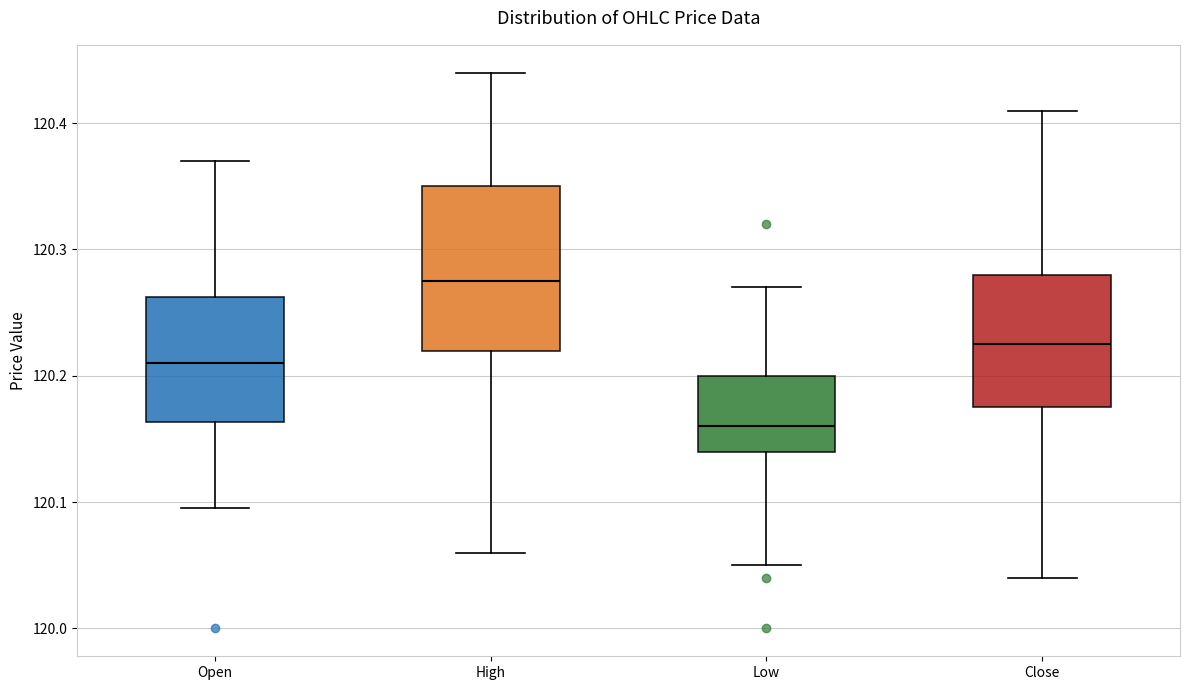

Where is the upper edge of the box for Open on the y-axis? The values are not printed on the chart, so give them approximately, as read against the axis.

120.26